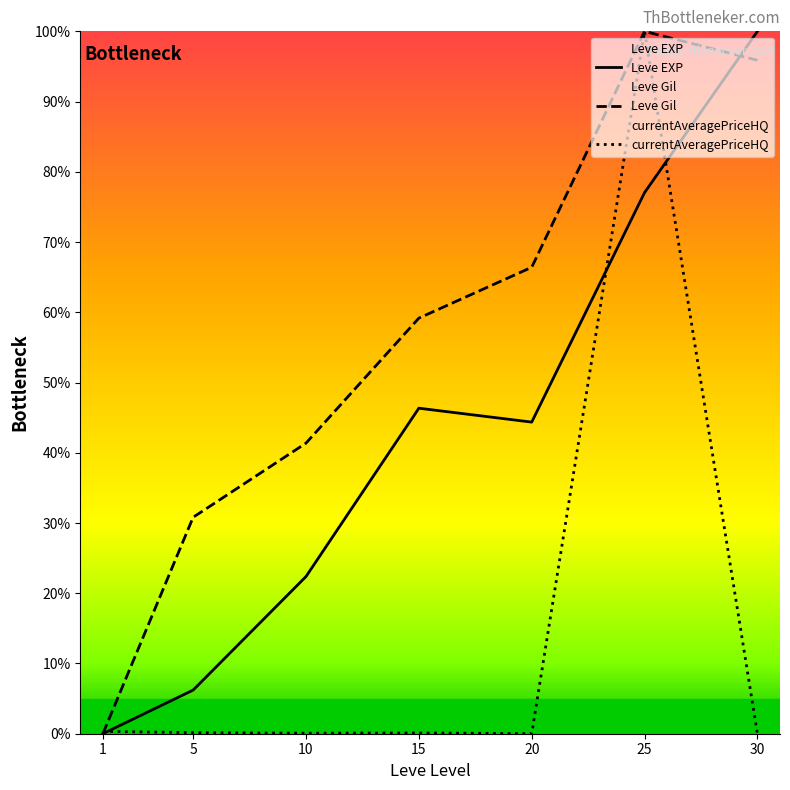

What is the maximum value shown in the chart?

100.0